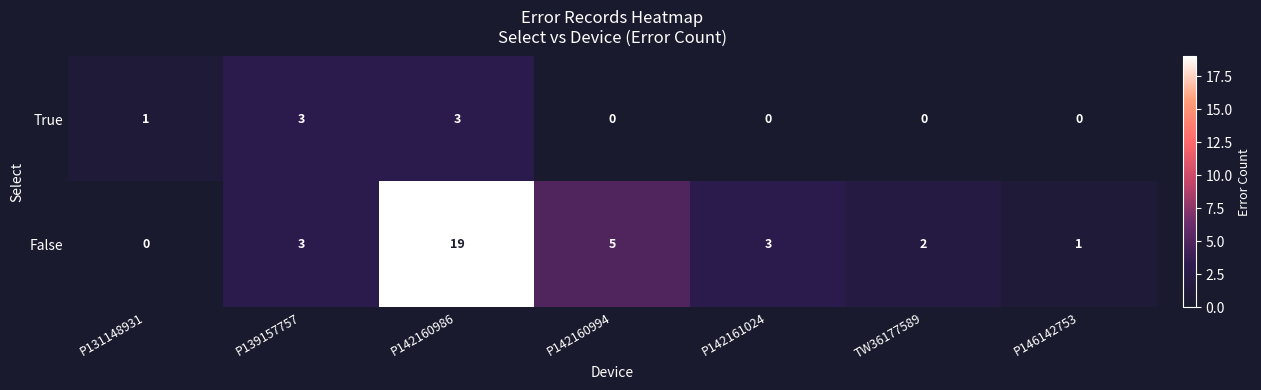

How many positive values does the False series have?

6